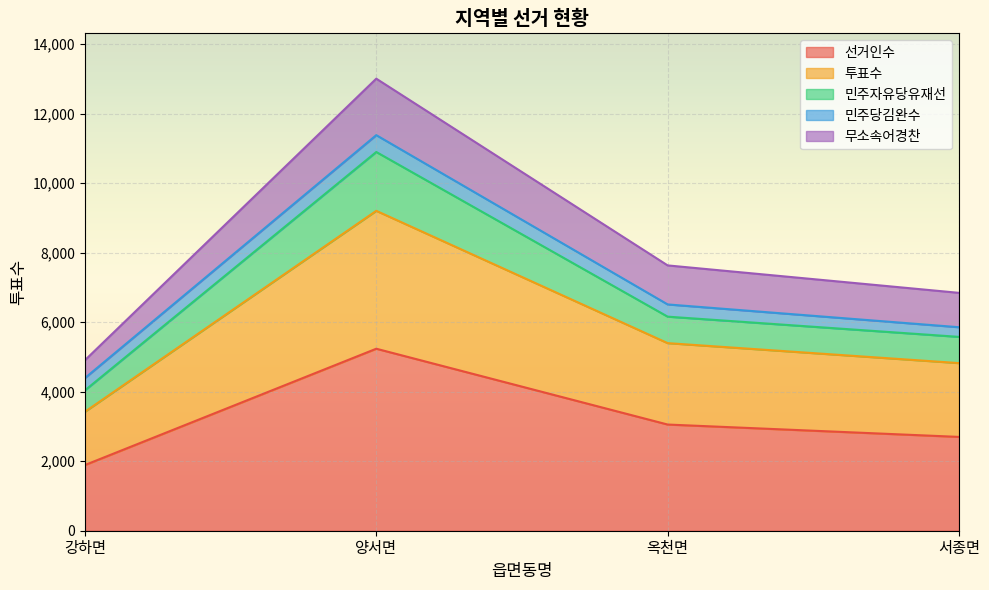

At which category is the sum across all series the highest?

양서면